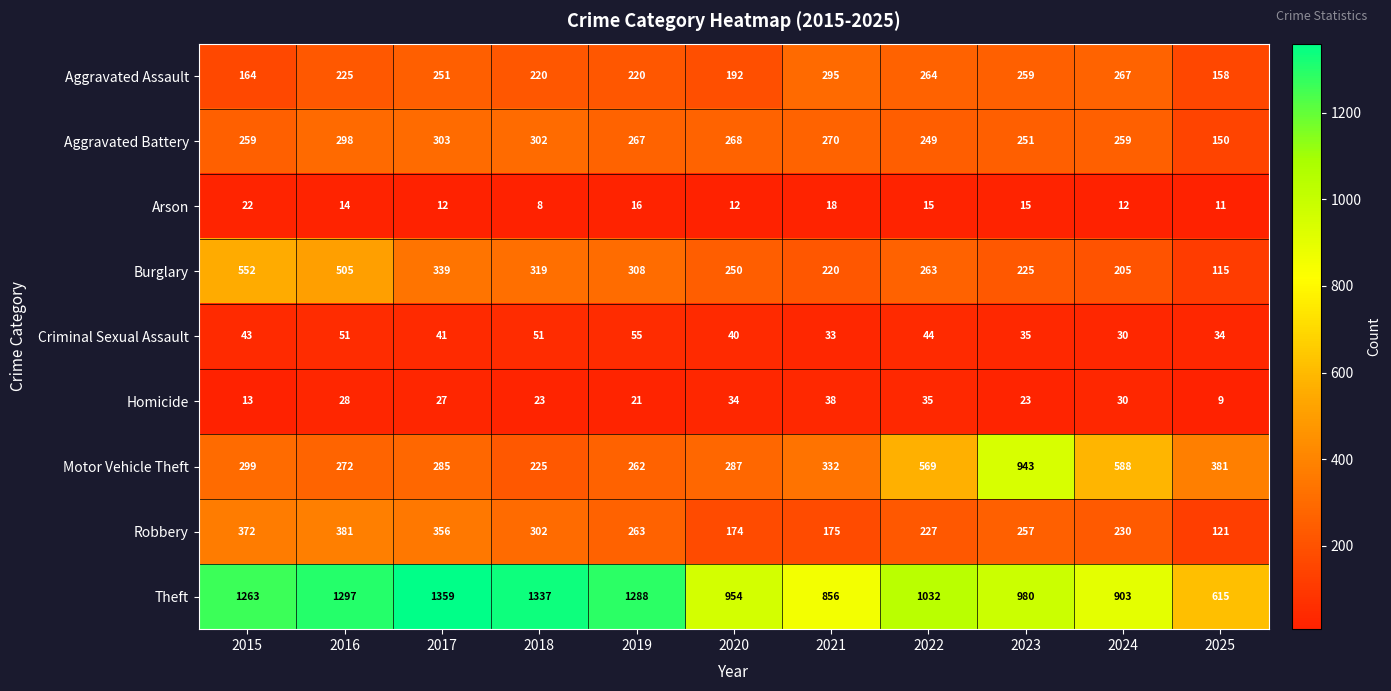

How many series are shown in this chart?

9